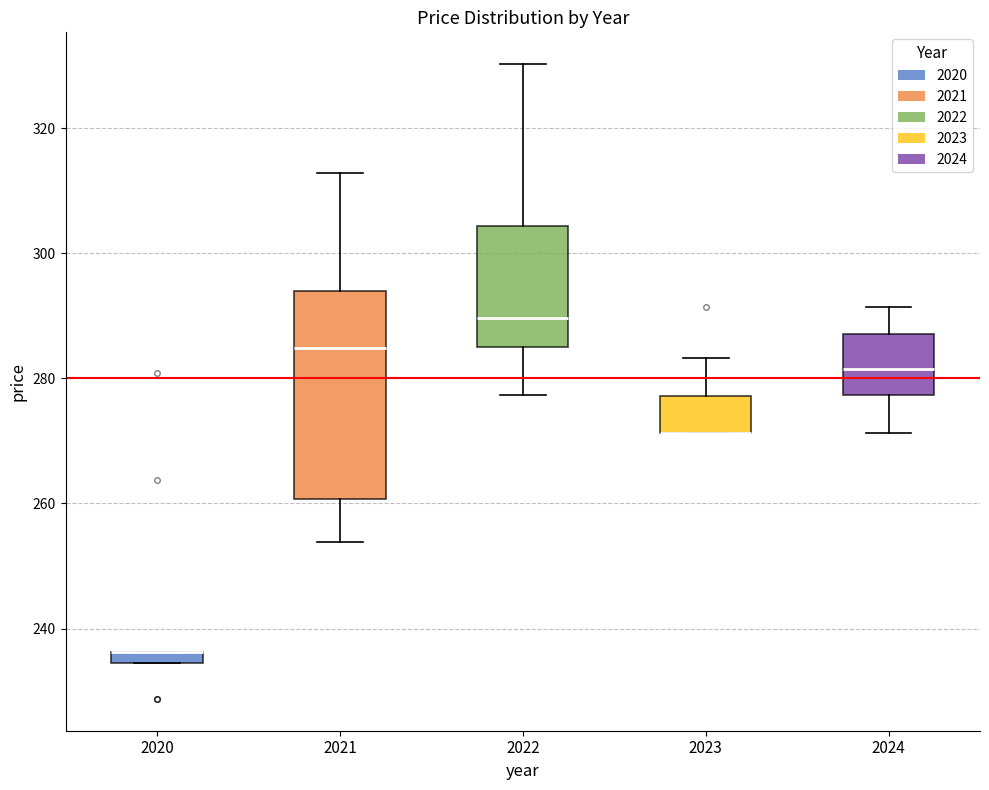

Comparing the boxes themselves (not the whiskers), which one is the tallest?

2021